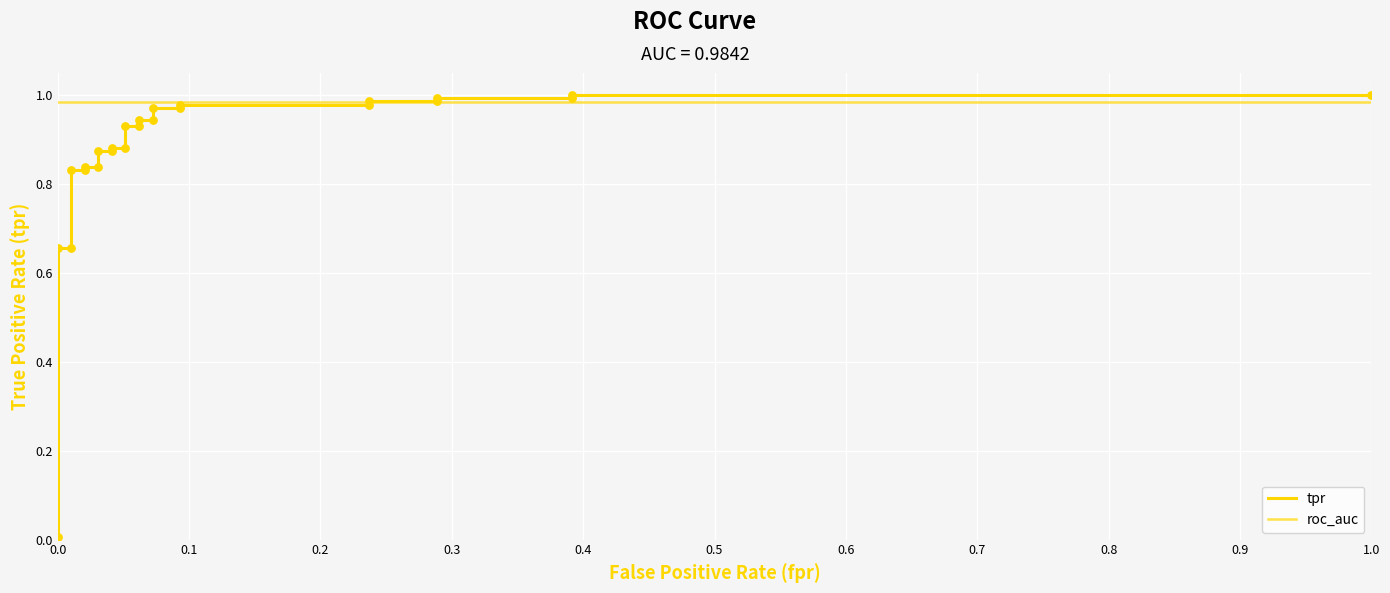

Which series reaches the minimum Y coordinate?

tpr